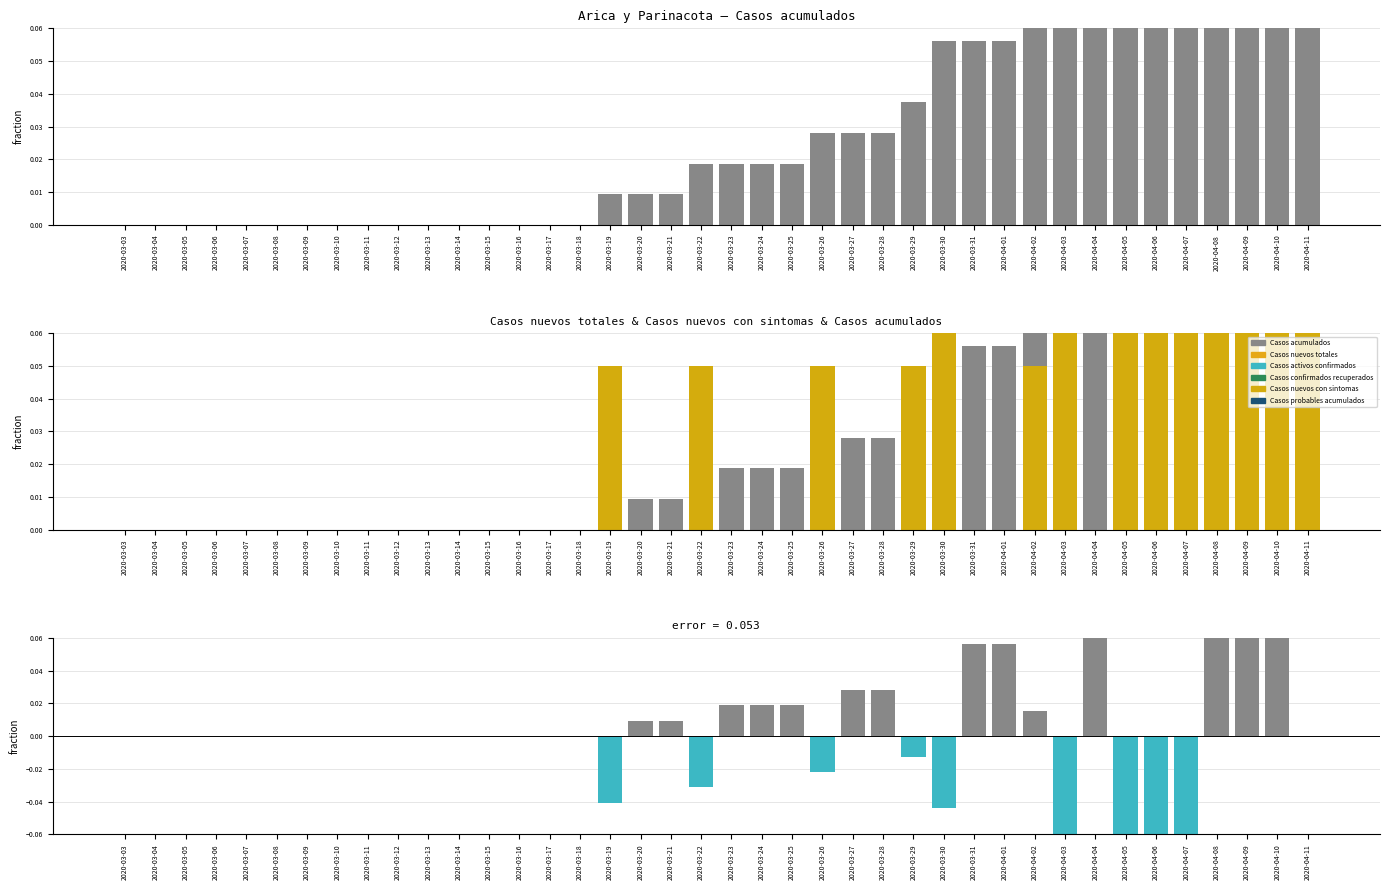

The value of Casos probables acumulados at 2020-03-28 is 0.0. True or false?

True